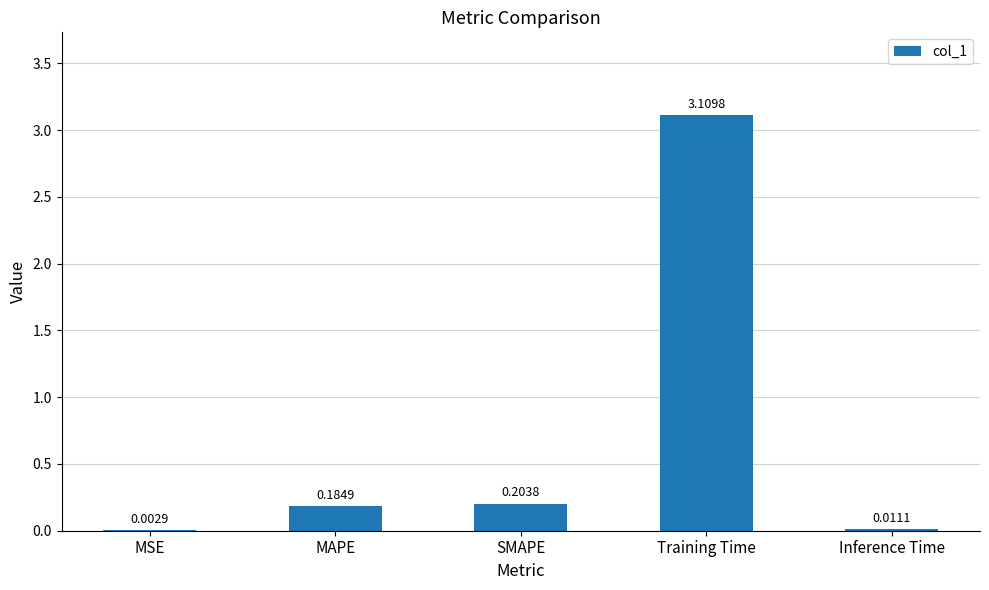

Are the bars horizontal?

No